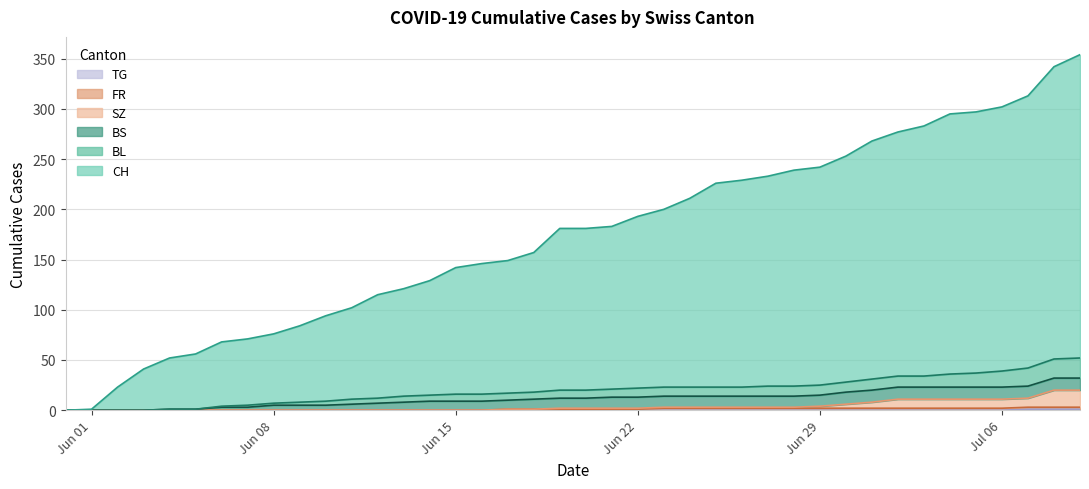

What is the label of the 25th point from the right?

Jun 15